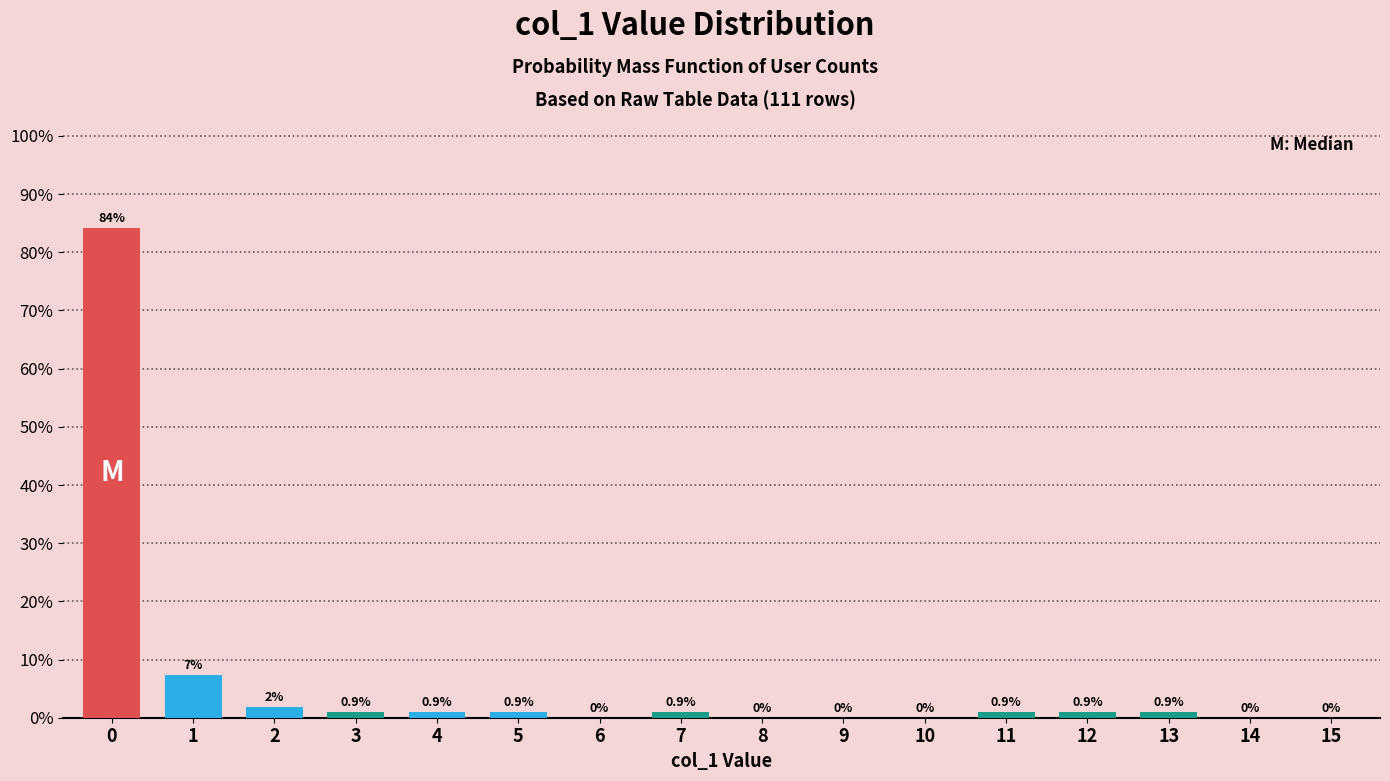

True or false: the data shows 0.9 at 5.

True